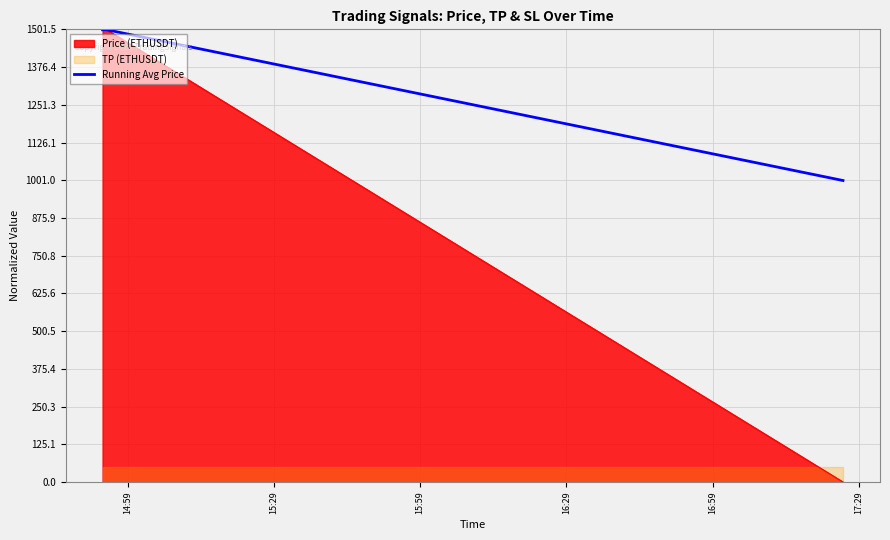

What is the highest value of the Running Avg Price series?

1500